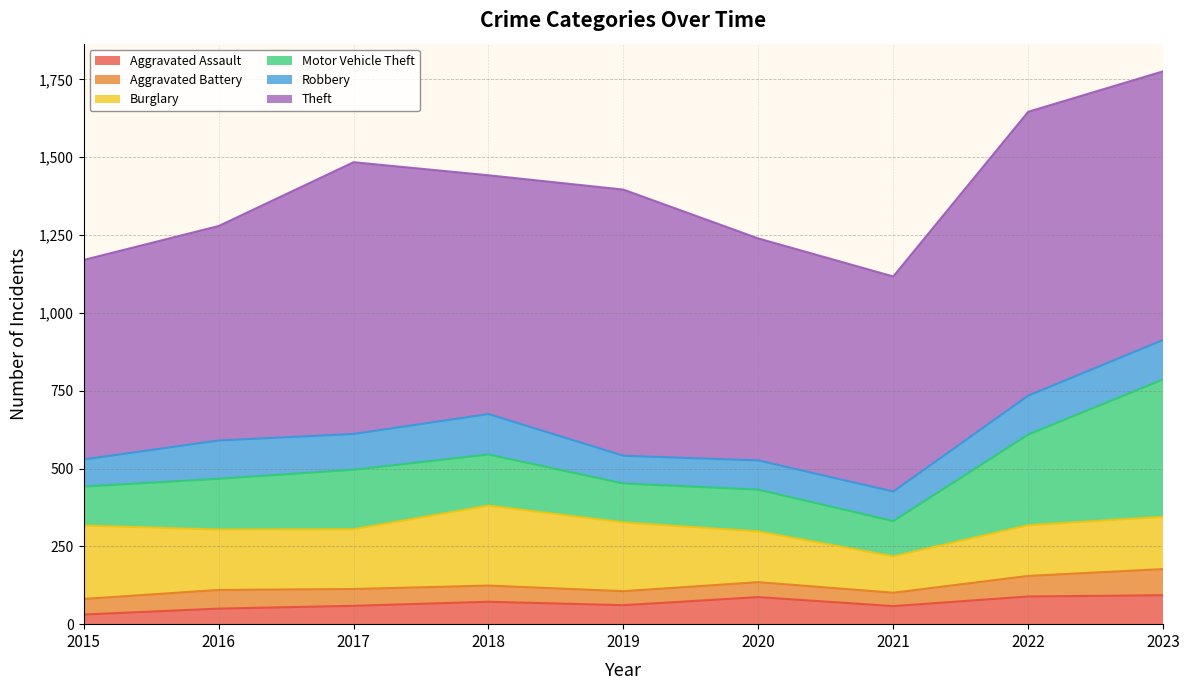

Reading left to right, what are all the values shown in this chart?

Aggravated Assault: 2015=31	2016=50	2017=59	2018=72	2019=61	2020=87	2021=58	2022=89	2023=93
Aggravated Battery: 2015=50	2016=60	2017=54	2018=52	2019=45	2020=48	2021=43	2022=66	2023=84
Burglary: 2015=236	2016=194	2017=192	2018=257	2019=221	2020=163	2021=117	2022=163	2023=168
Motor Vehicle Theft: 2015=125	2016=163	2017=191	2018=164	2019=125	2020=134	2021=113	2022=291	2023=441
Robbery: 2015=87	2016=123	2017=115	2018=130	2019=89	2020=94	2021=95	2022=125	2023=127
Theft: 2015=641	2016=689	2017=873	2018=767	2019=855	2020=713	2021=691	2022=912	2023=863